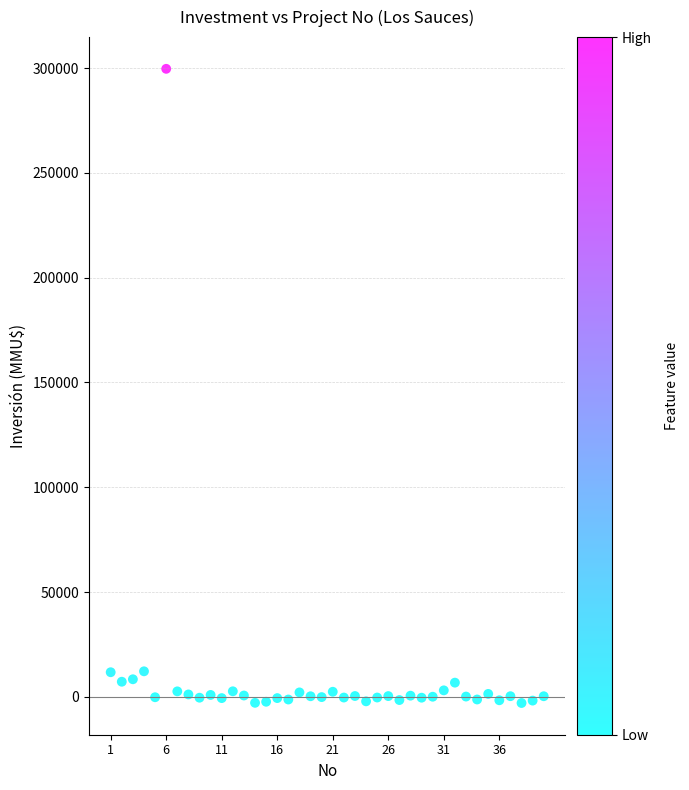

What is the range of X values (max minus min)?

39.0